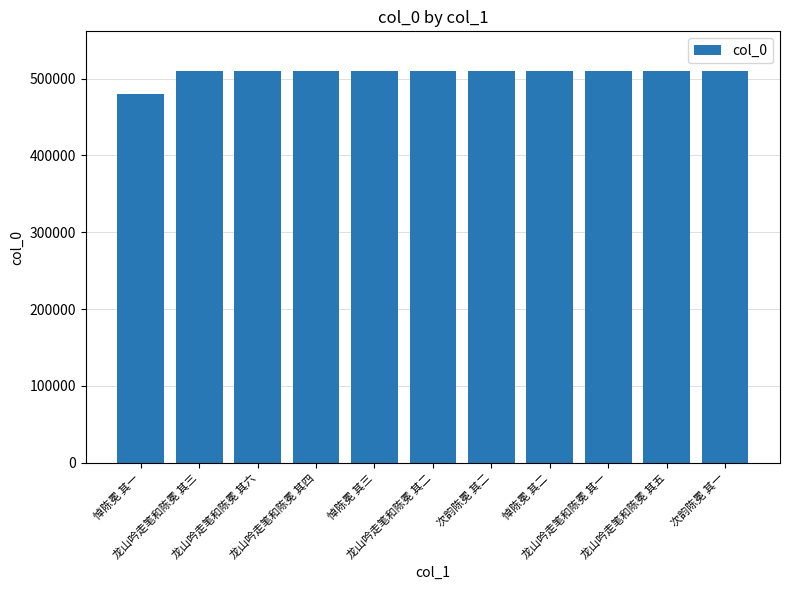

What is the average value?

507651